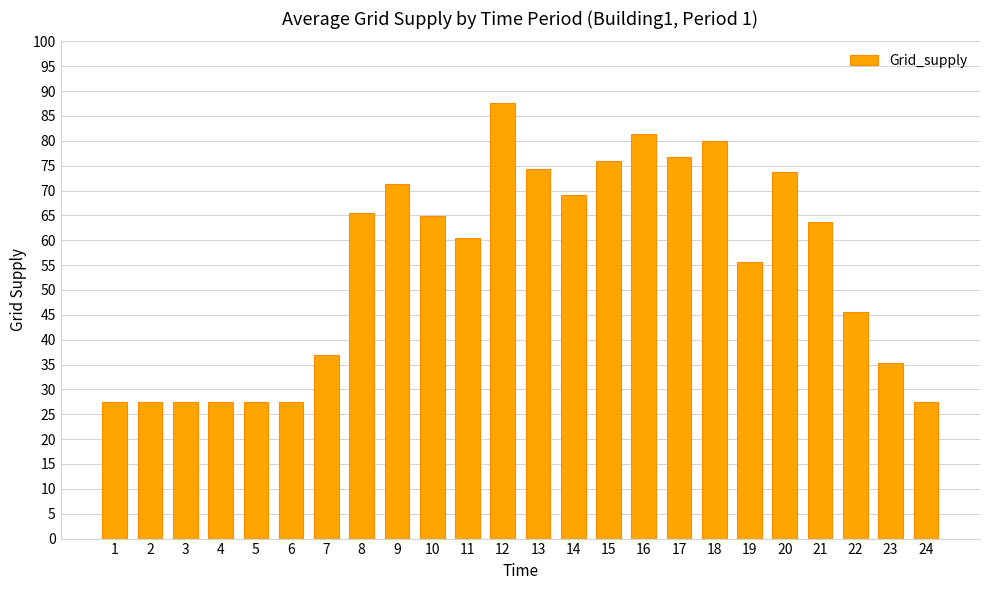

What is the difference between the maximum and minimum values?

60.2